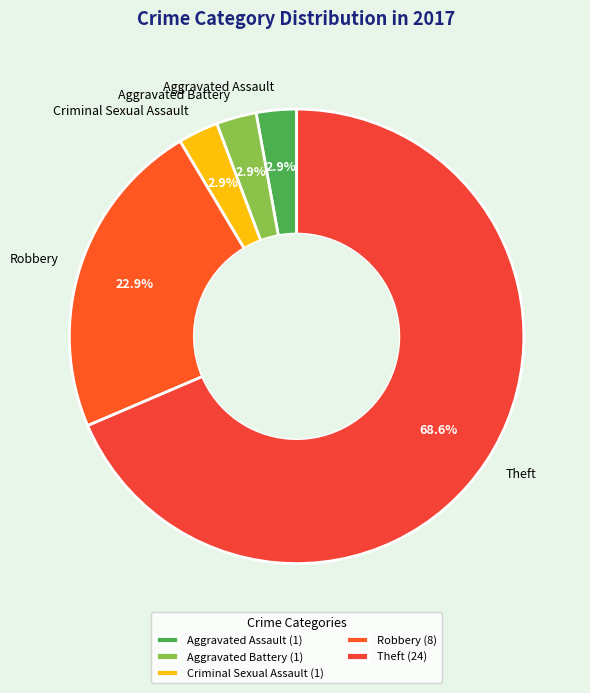

Is there a majority slice in this chart?

Yes